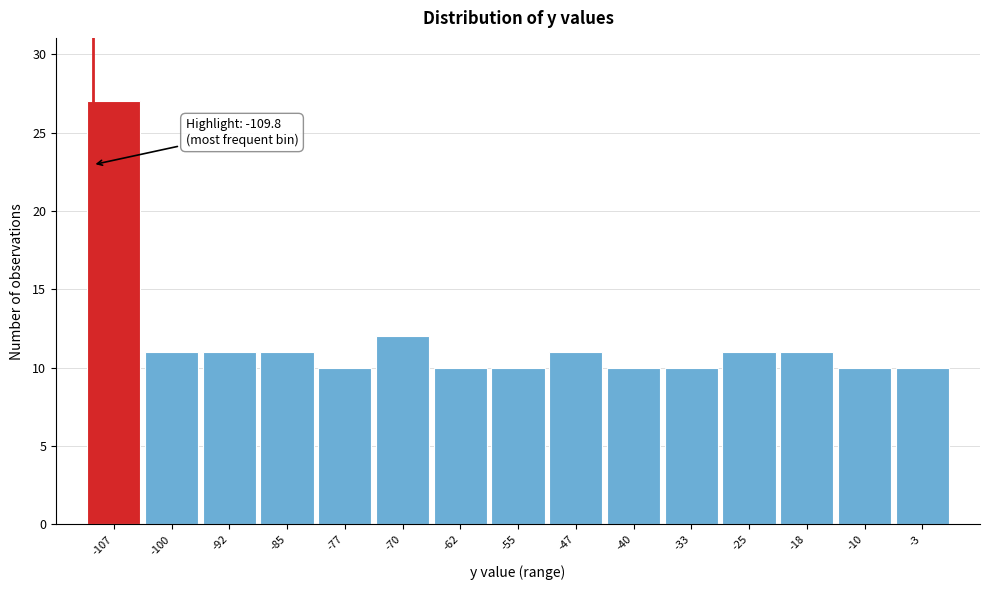

Over which range of the x-axis is the bar tallest?

-111 to -103